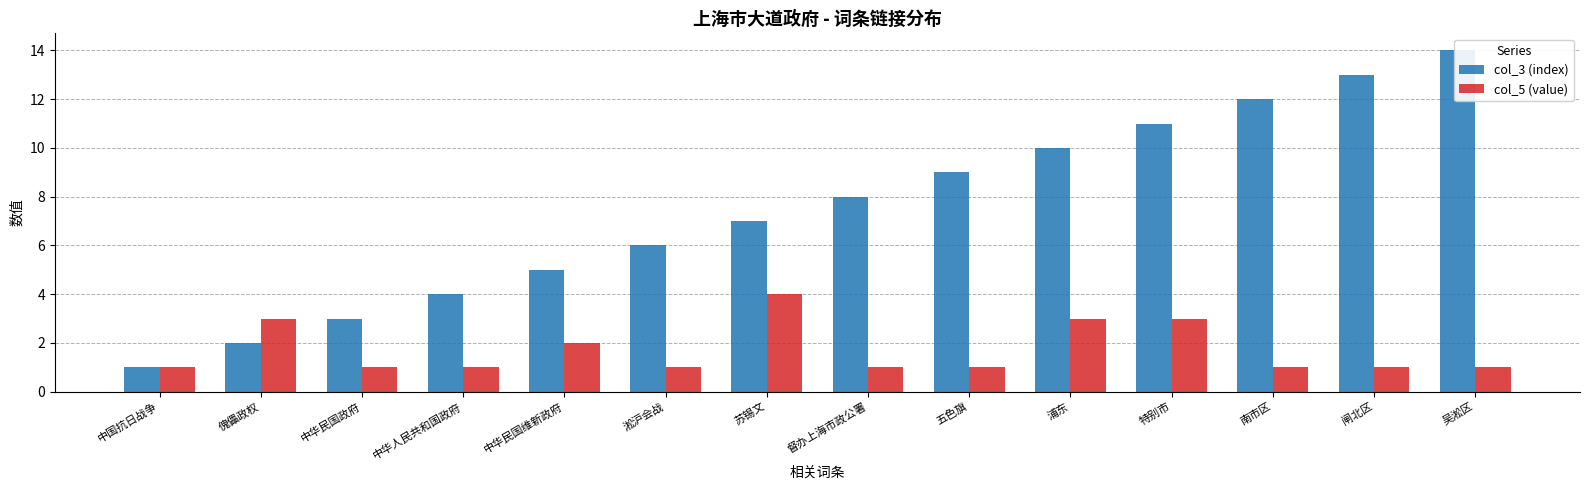

At which label does col_5 (value) reach its peak?

苏锡文